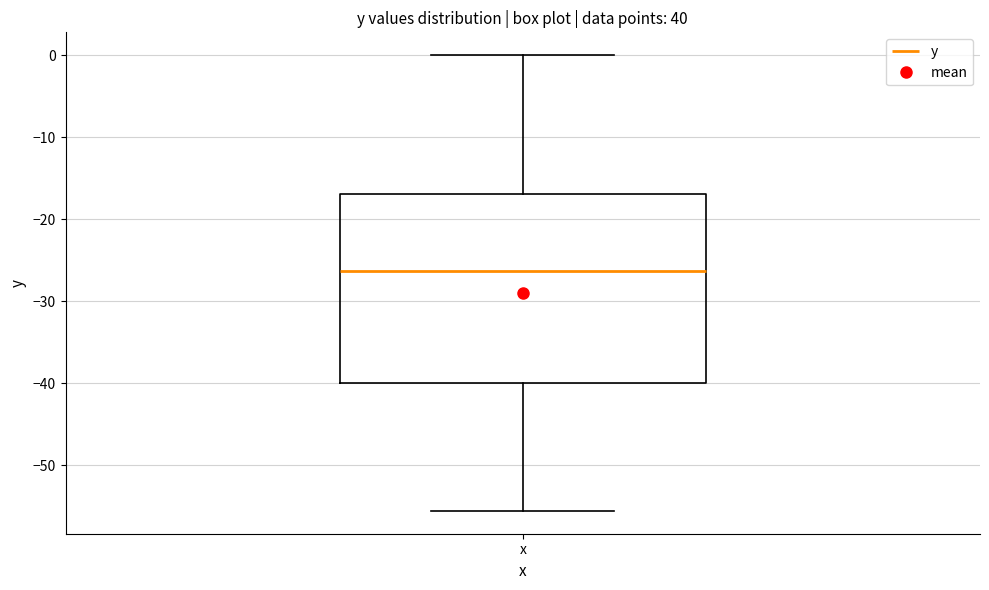

Read this box plot against the y-axis: the position of the median line, the range covered by the box, and the ends of both whiskers. The values are not printed on the chart, so give them approximately, as read against the axis.

median -26, box -40 to -17, whiskers -56 to 0